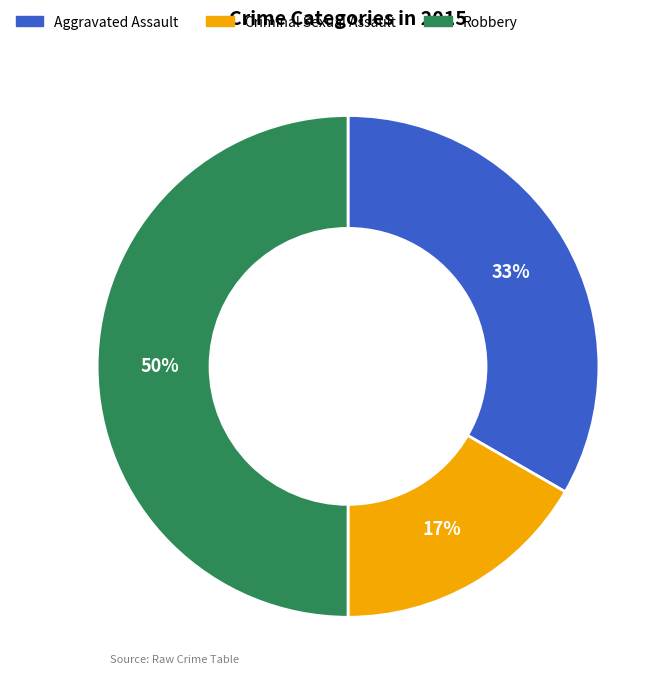

To the nearest percent, what is the difference between the largest and smallest slice percentages?

33%